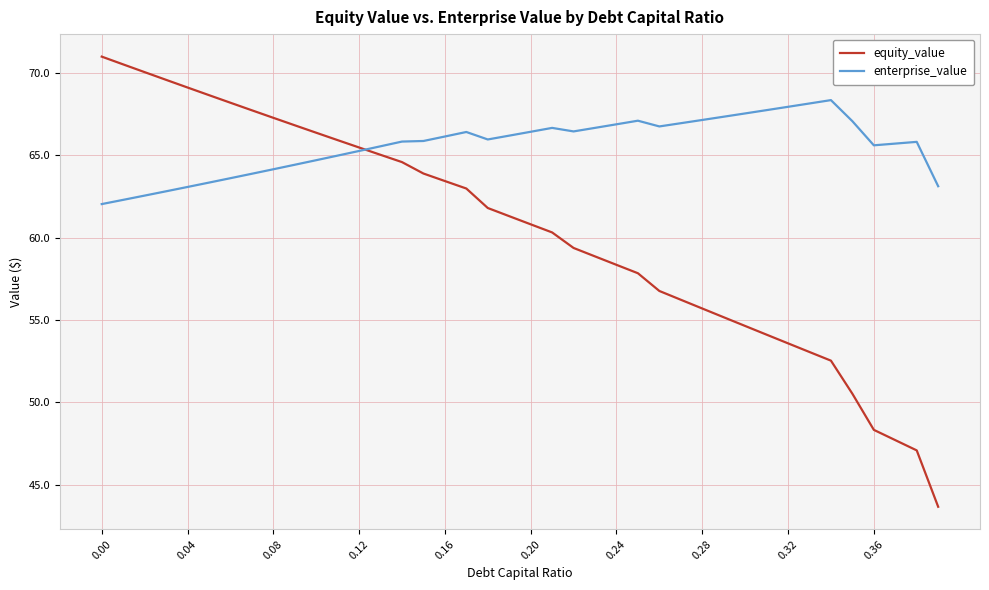

Which series has the largest range (max minus min)?

equity_value